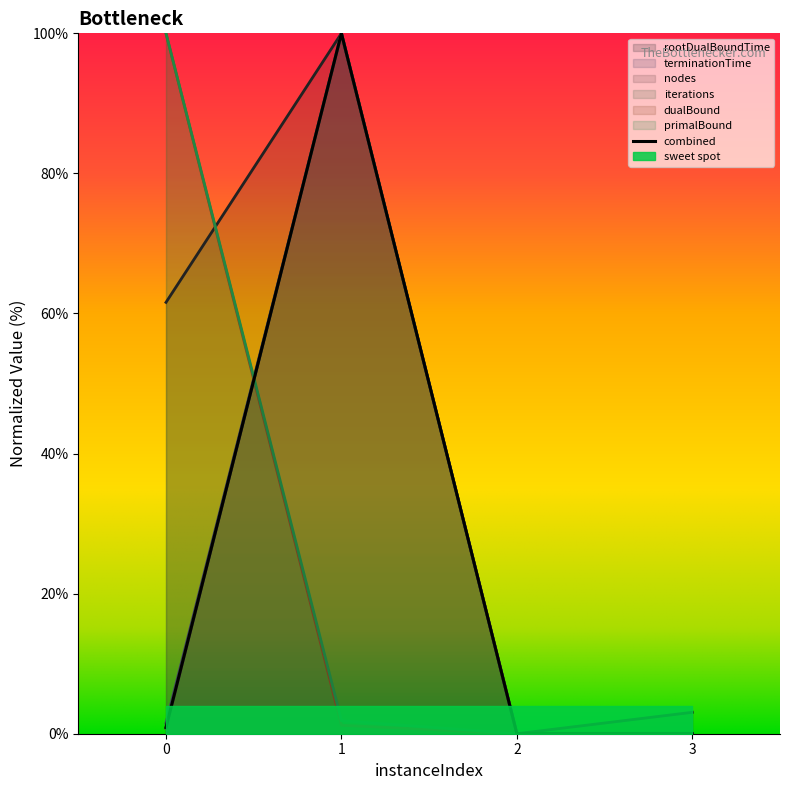

Rank the series by their maximum value, from lowest to highest.

rootDualBoundTime, terminationTime, nodes, iterations, dualBound, primalBound